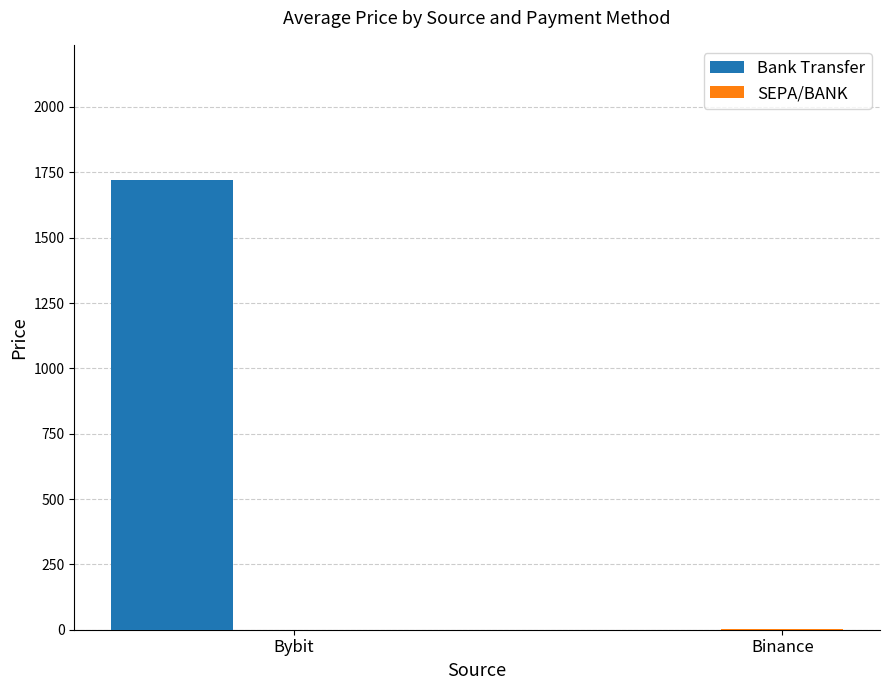

How many data points does each series have?

2